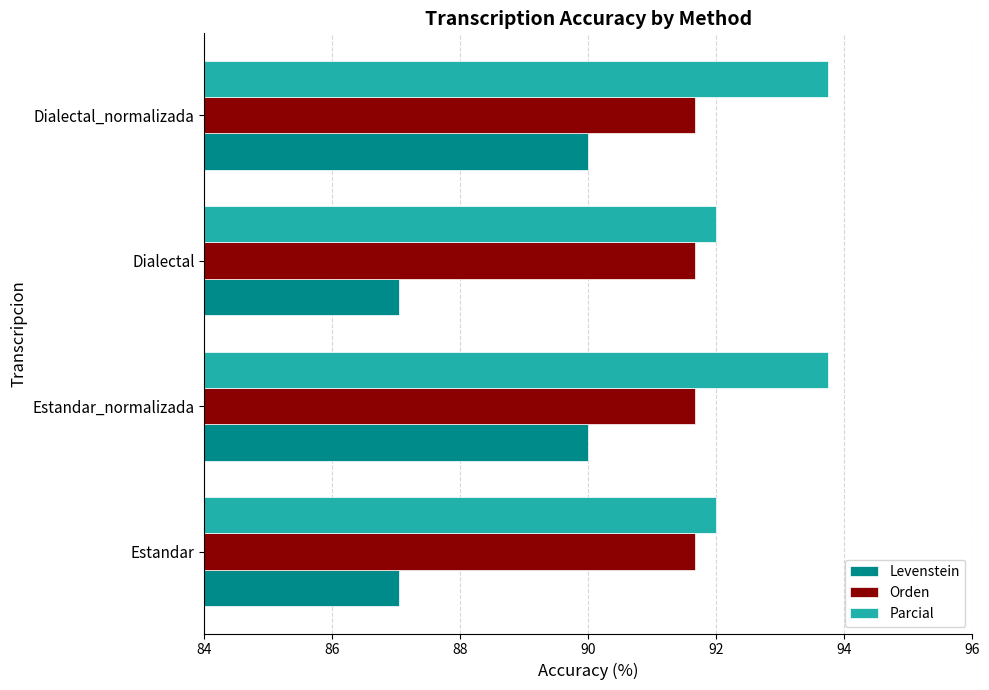

At how many categories does at least one series exceed 88?

4